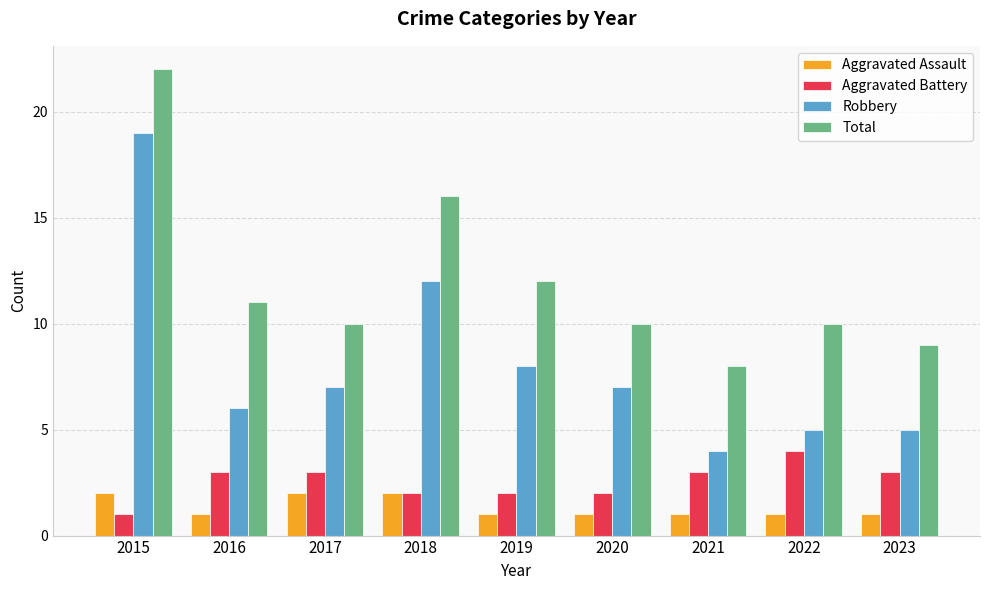

Reading right to left, what are all the values shown in this chart?

Aggravated Assault: 1	1	1	1	1	2	2	1	2
Aggravated Battery: 3	4	3	2	2	2	3	3	1
Robbery: 5	5	4	7	8	12	7	6	19
Total: 9	10	8	10	12	16	10	11	22